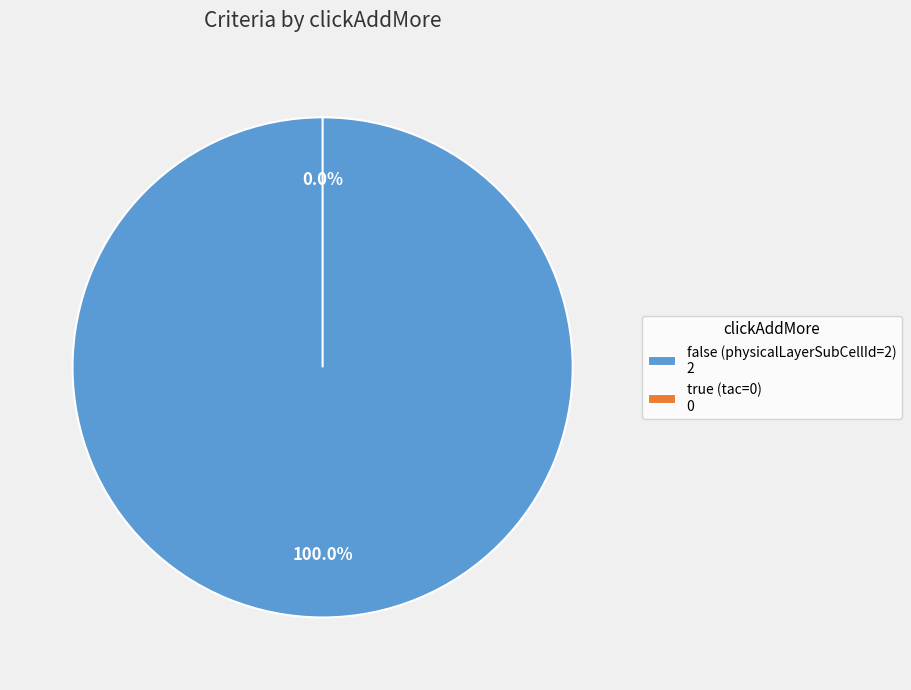

Which slice is the smallest?

true (tac=0)